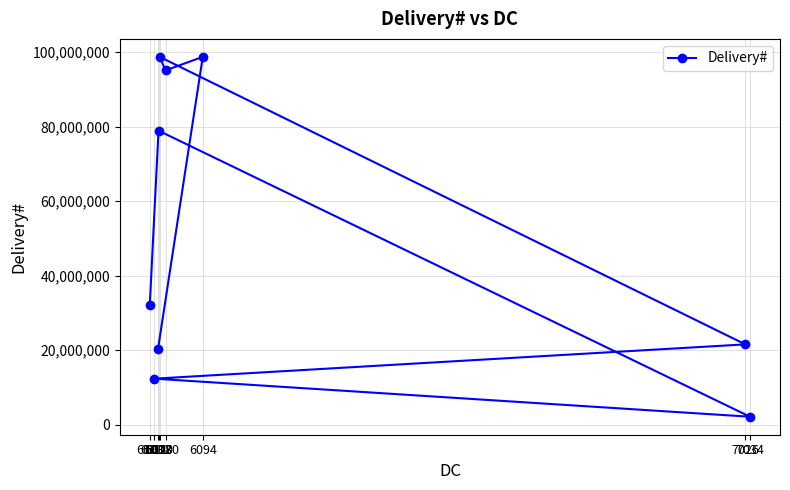

True or false: the data shows 98745632 at 6020.

True